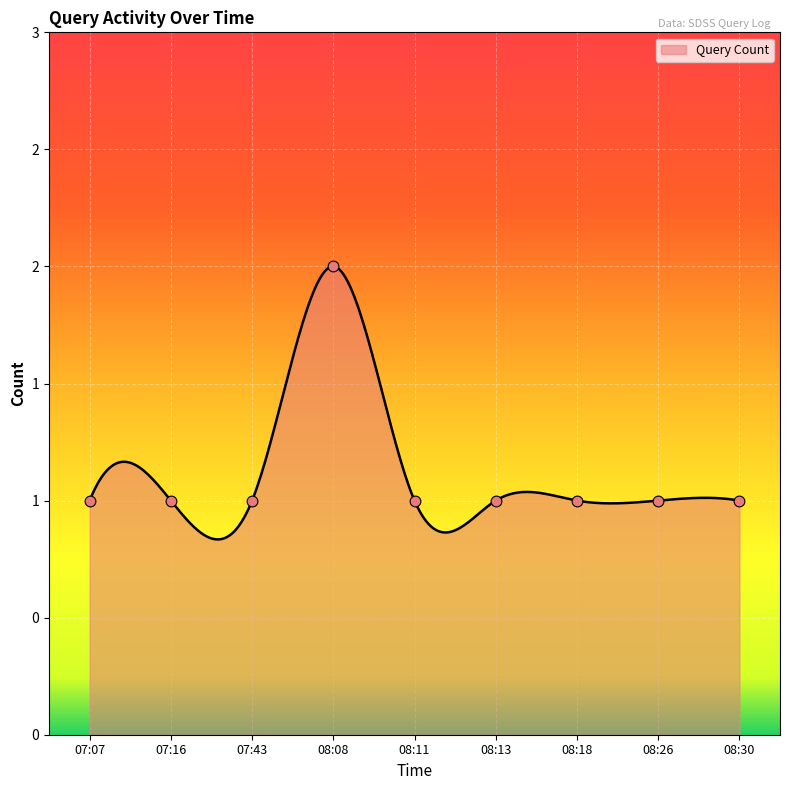

Approximately how many times larger is the value at 08:11 compared to 08:08?

0.5